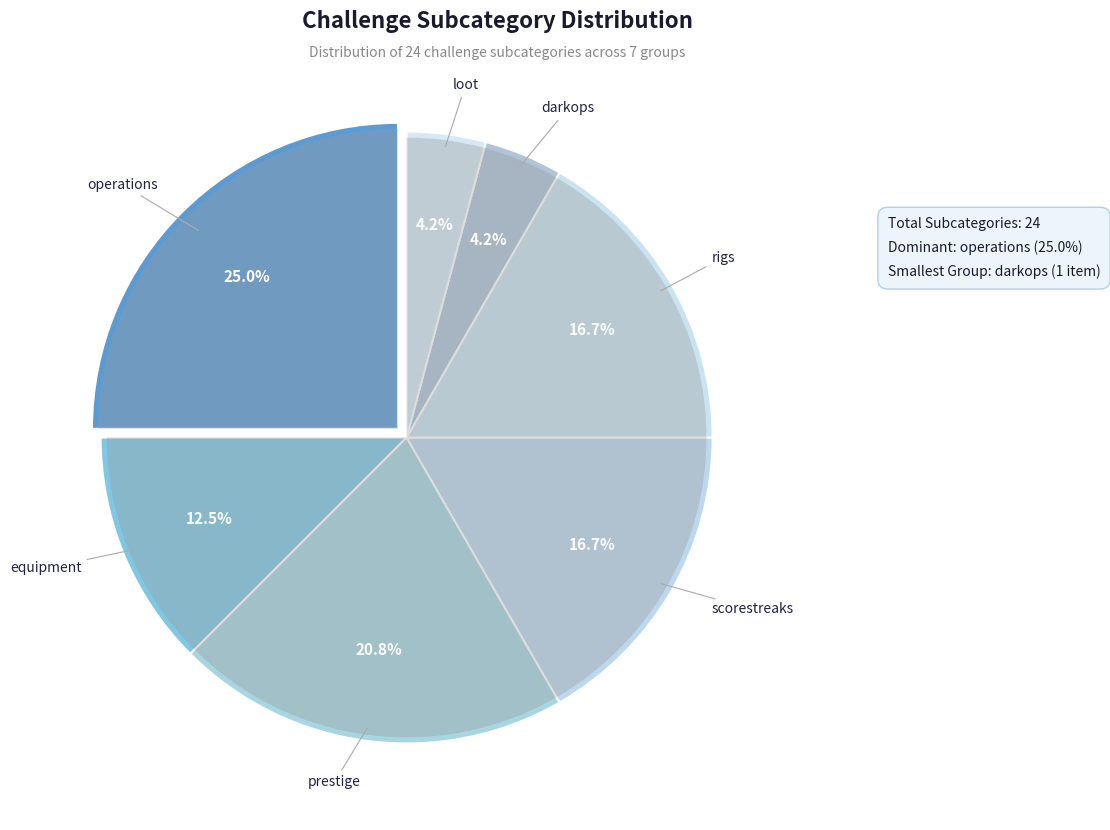

How many segments does this pie chart have?

7